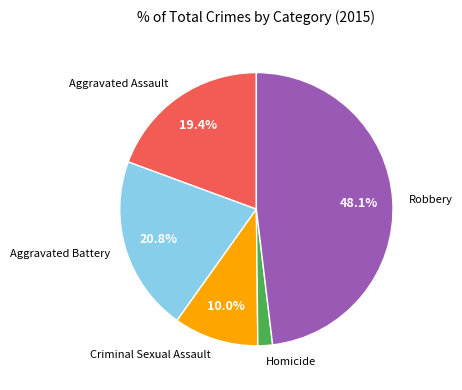

What is the ratio of the value at Aggravated Battery to the value at Criminal Sexual Assault?

2.1